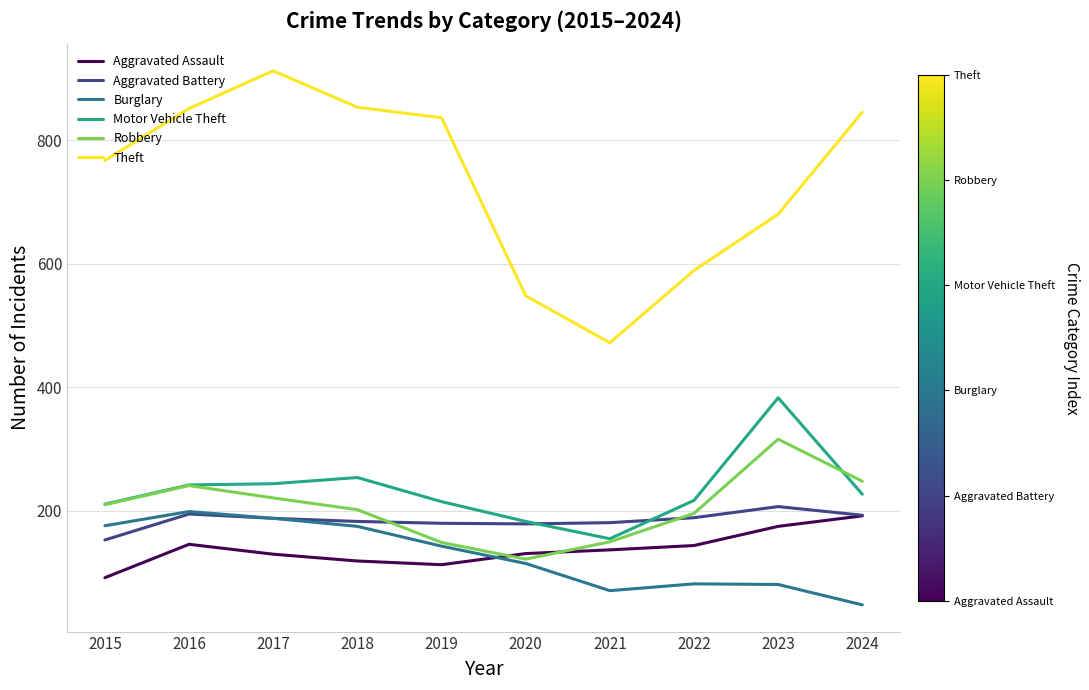

What value does the Robbery series have at 2020?

122